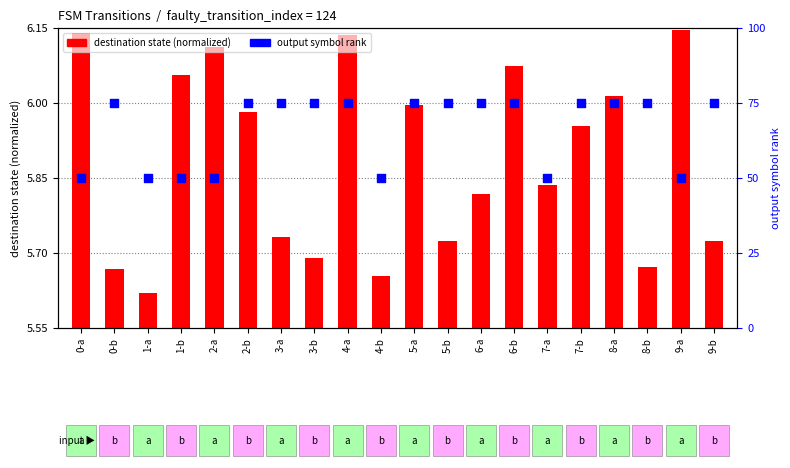

Is the value of output symbol (%) at 6-b greater than the value of destination state (normalized) at 7-b?

Yes